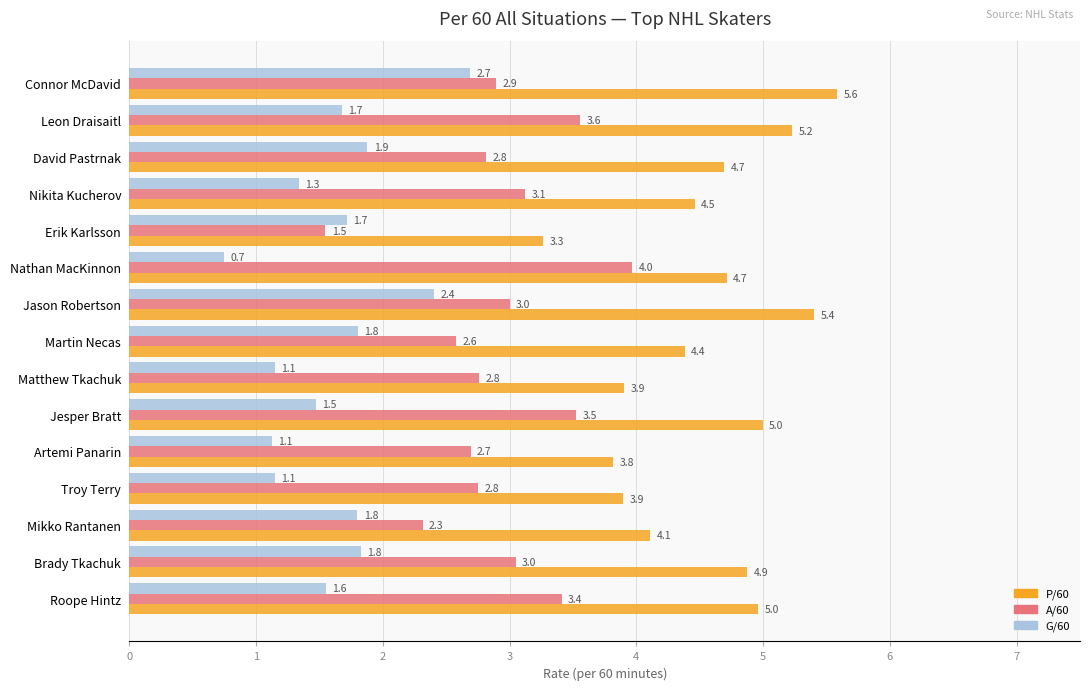

Which series has the largest total across all categories?

P/60